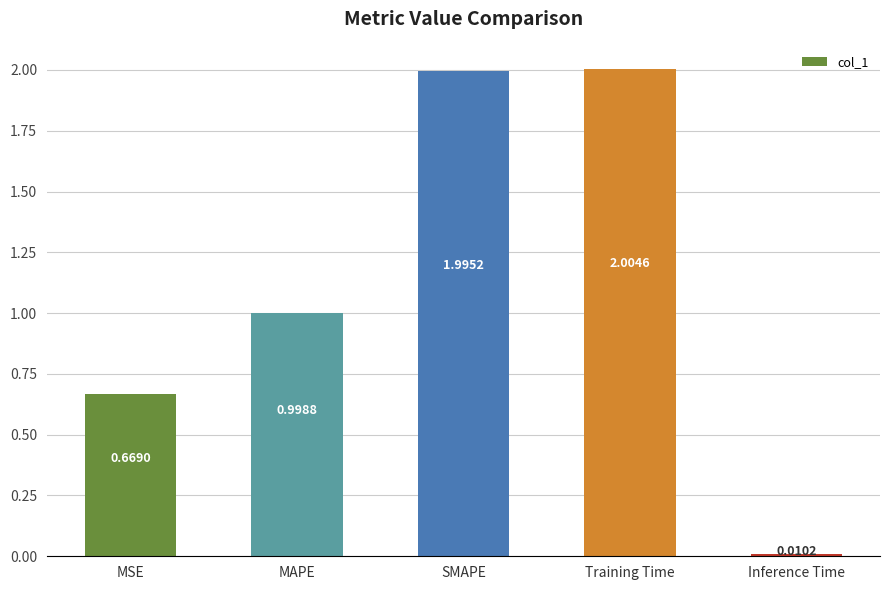

What is the difference between the values at MAPE and SMAPE?

1.0